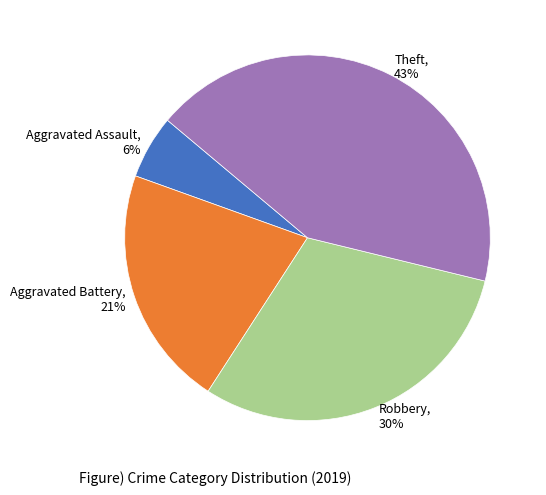

Does any single category account for the majority?

No